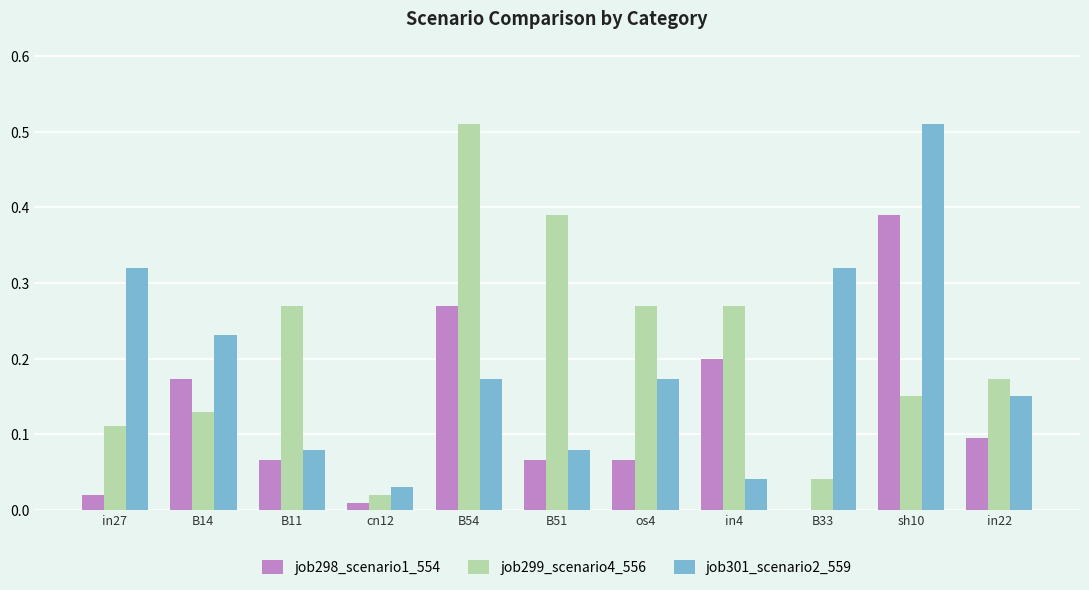

True or false: job298_scenario1_554 has a value of 0.2 at B14.

True